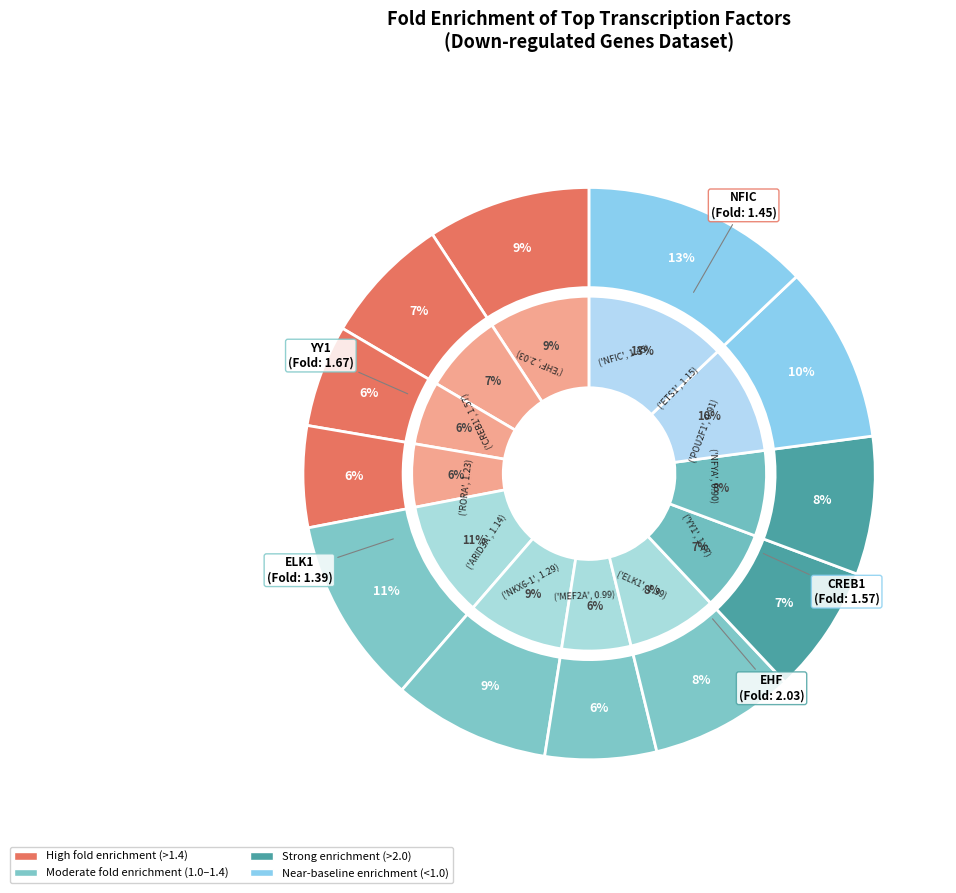

How many slices are in this pie chart?

12